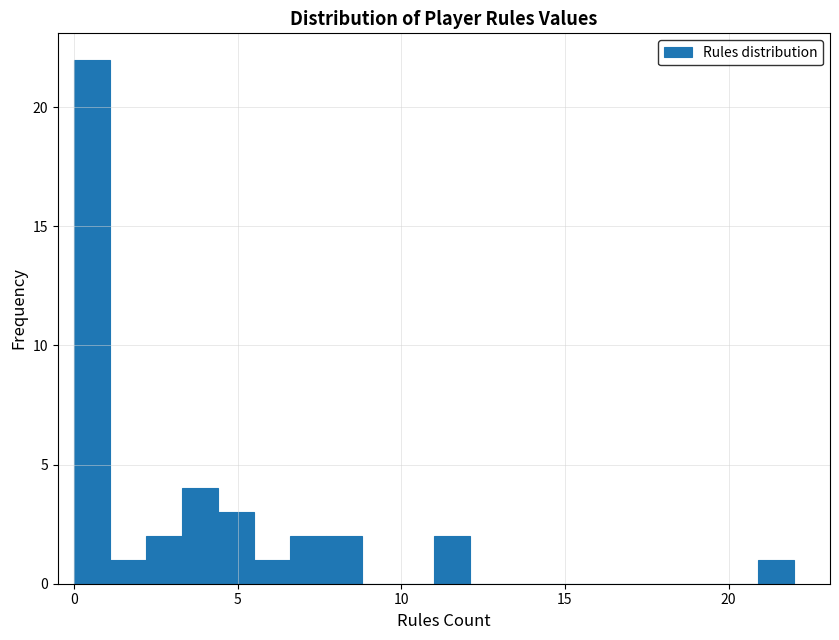

Read against the x-axis, roughly where is the centre of the tallest bar?

0.5